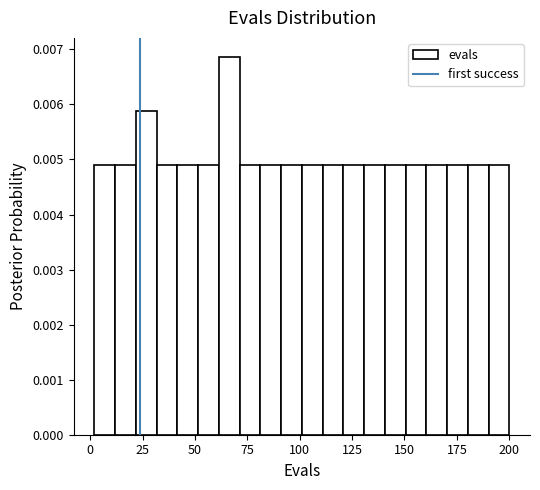

Around what value on the x-axis is the tallest bar? Give the approximate position of its centre, as read against the axis.

65